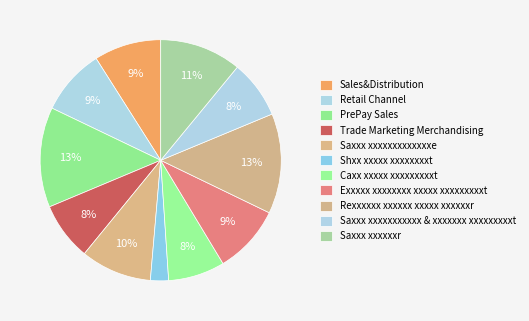

What percentage is NOT represented by Retail Channel?

91.1%